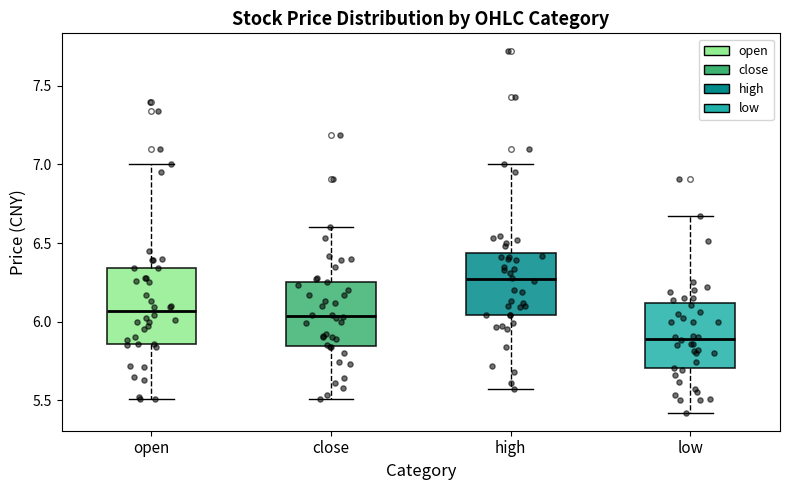

Comparing the boxes themselves (not the whiskers), which one is the tallest?

open